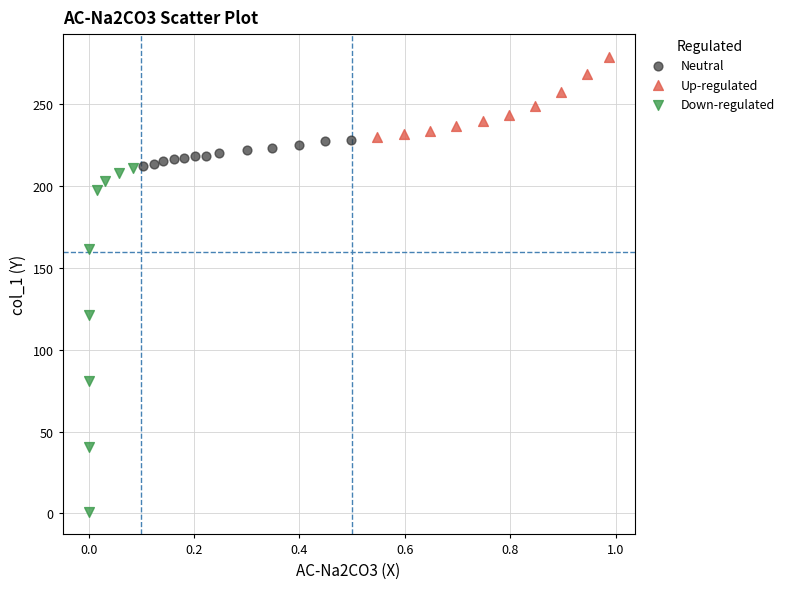

Which series contains the highest Y value?

Up-regulated